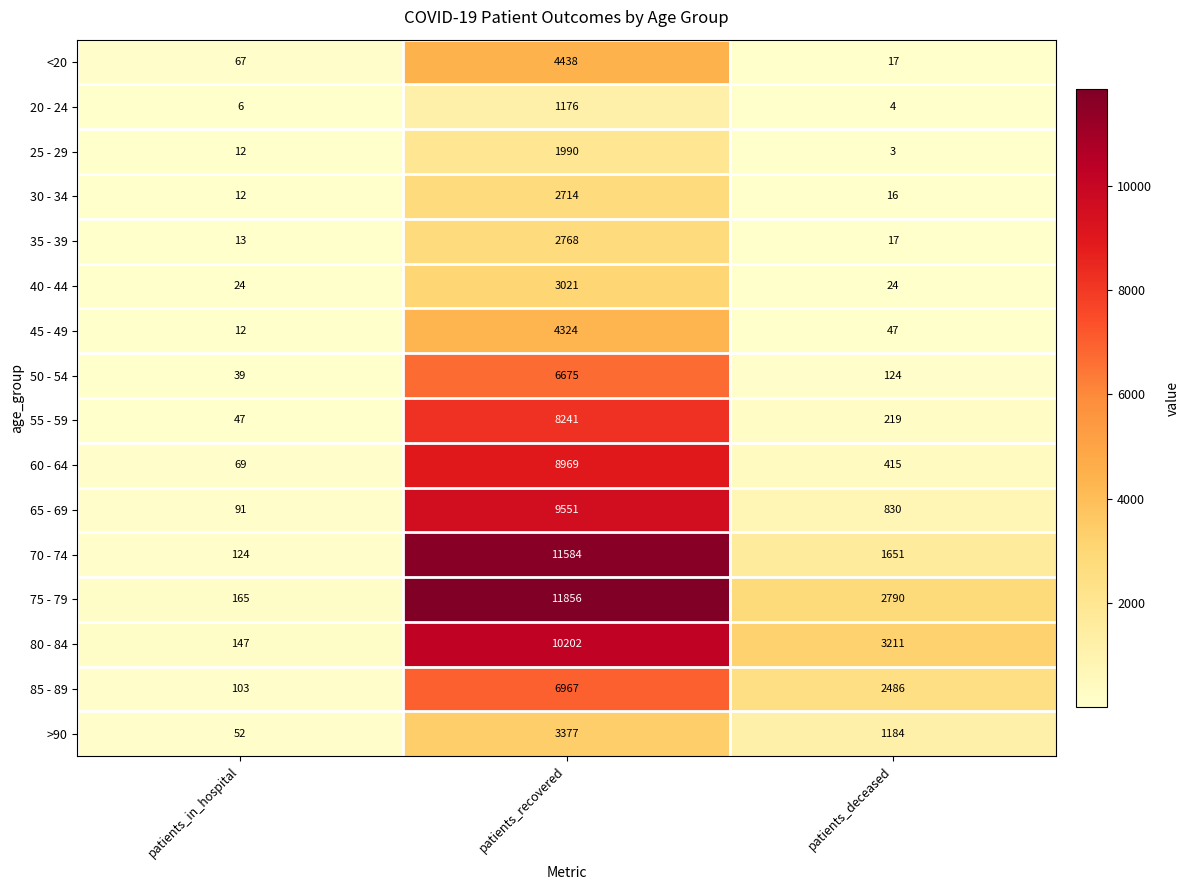

Which series has the largest range (max minus min)?

75 - 79